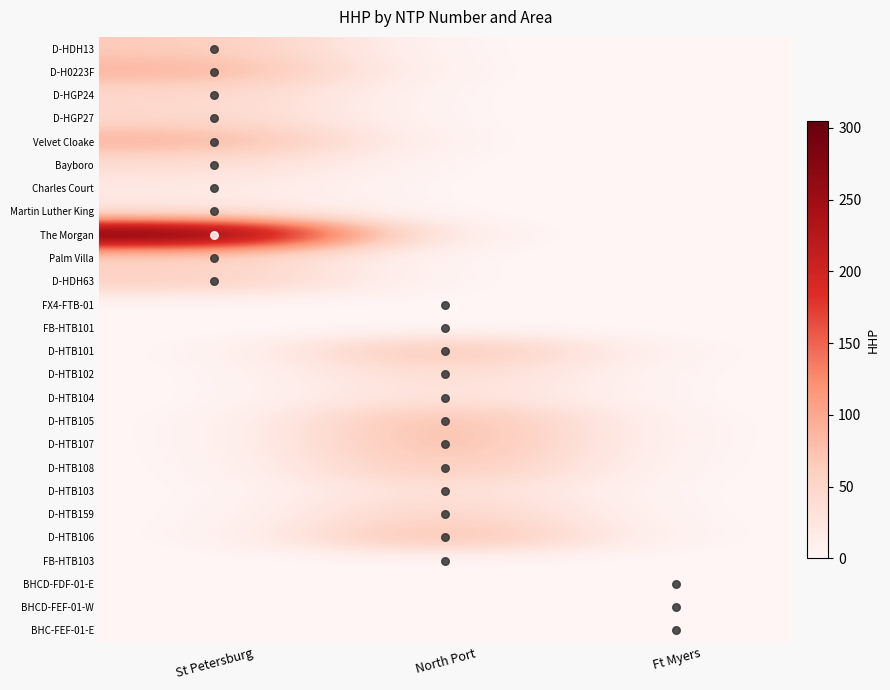

At which category is the sum across all series the highest?

St Petersburg